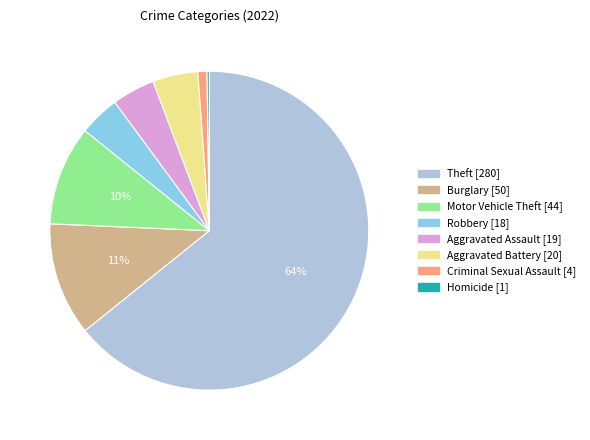

Does any single category account for the majority?

Yes